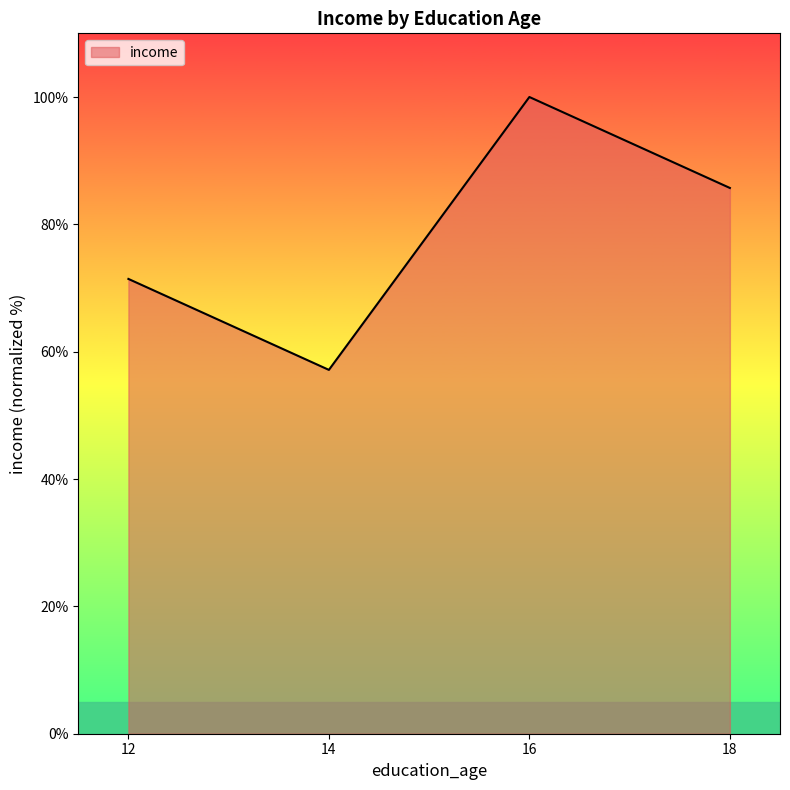

Reading left to right, transcribe all the data shown in this chart.

71.4	57.1	100.0	85.7